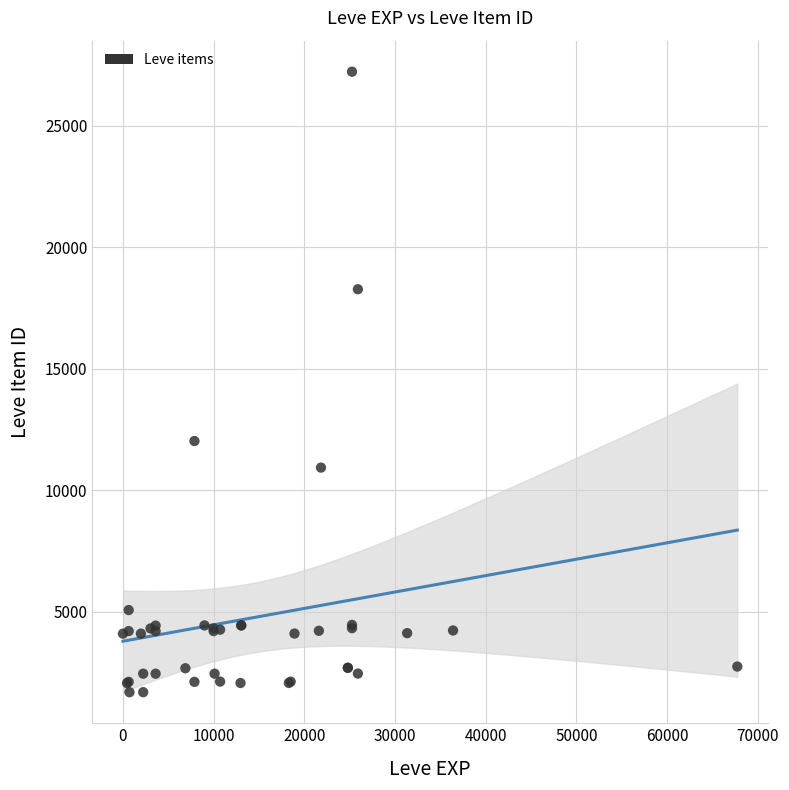

What Y value in the scatter plot is closest to 14448?

12018